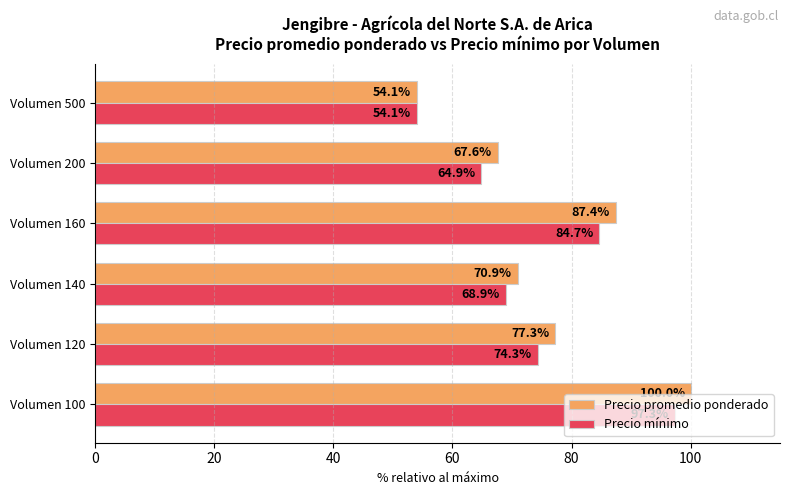

At which label is Precio mínimo closest to 75?

Volumen 120